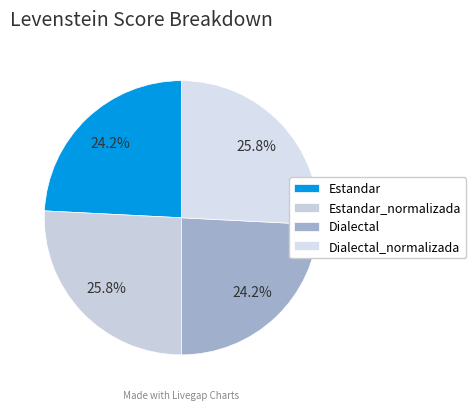

How much of the chart is everything except Estandar?

75.8%